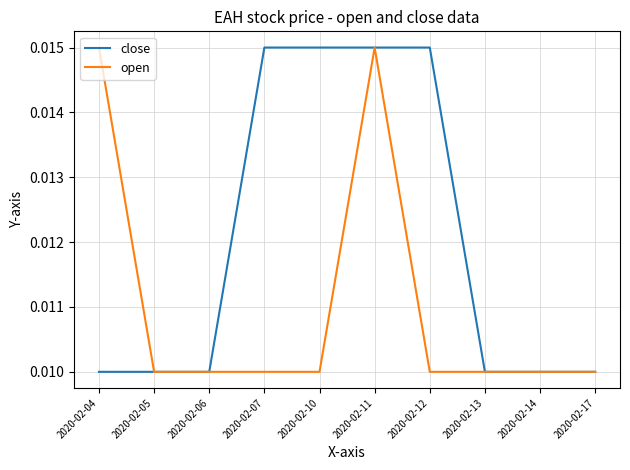

Which series has the largest total across all categories?

close